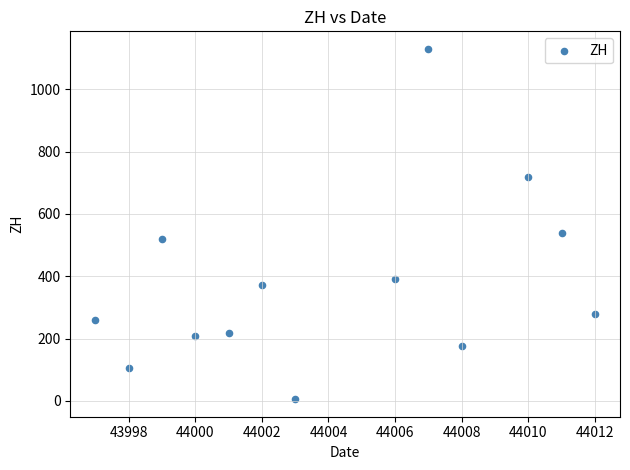

What is the range of Y values (max minus min)?

1124.9